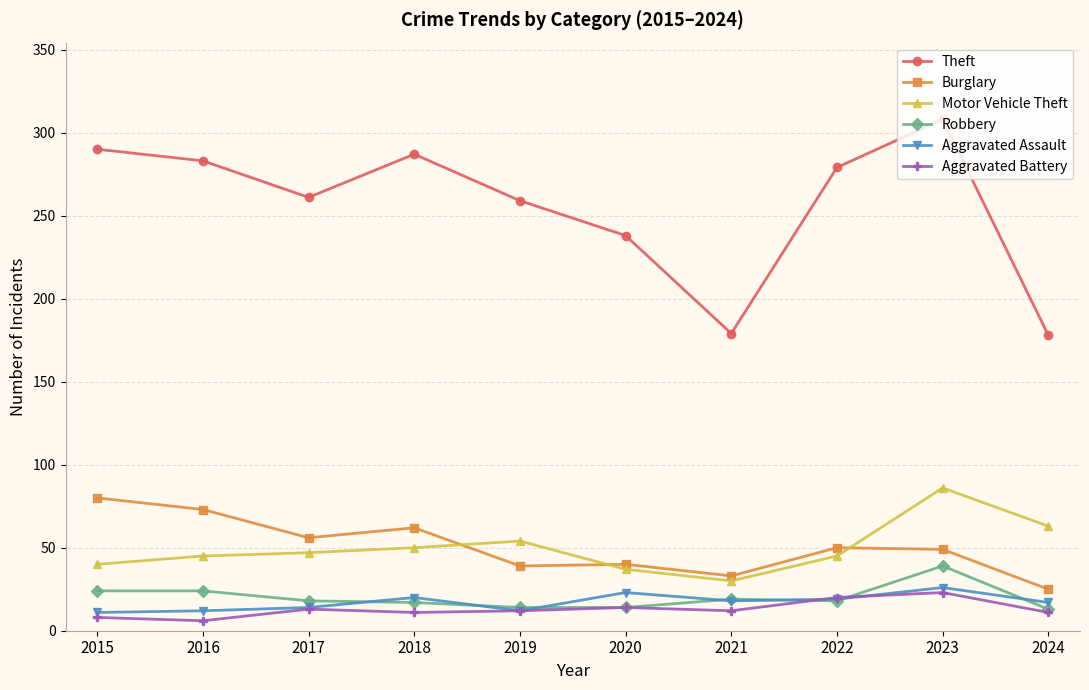

Does the chart display data point markers on the line(s)?

Yes